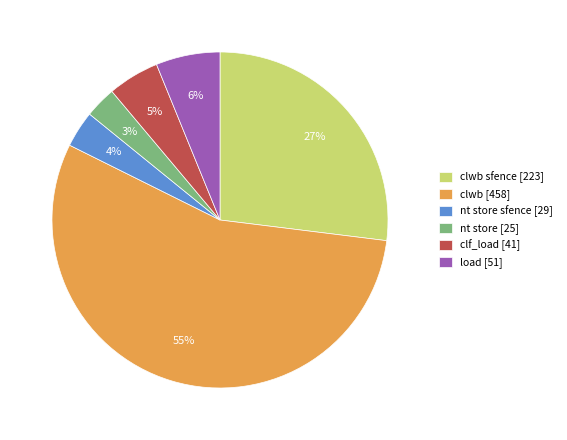

To the nearest percent, what is the difference between the clwb sfence [223] and load [51] slice percentages?

21%